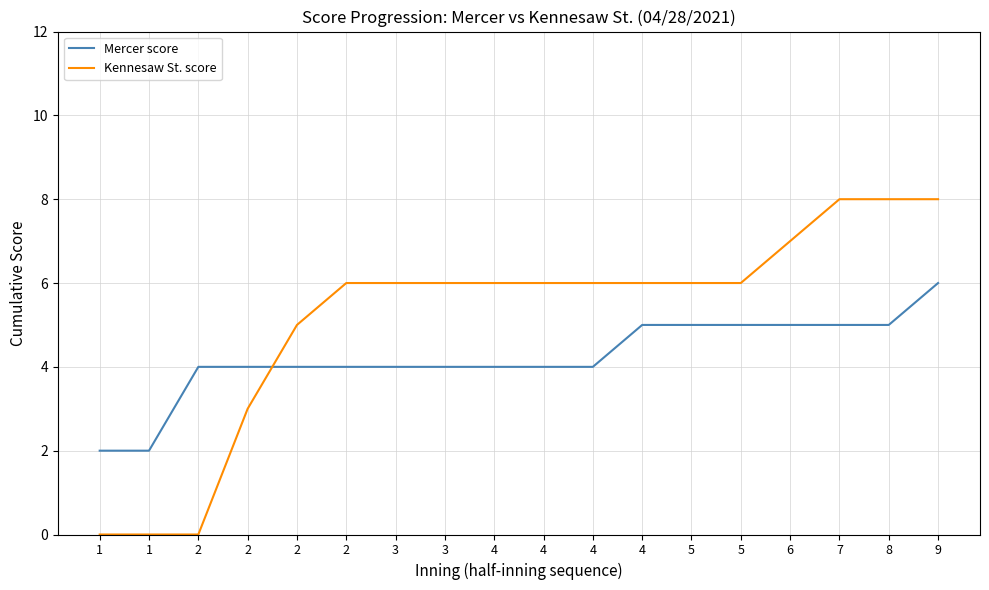

What are all the series names shown in the legend?

Mercer score, Kennesaw St. score